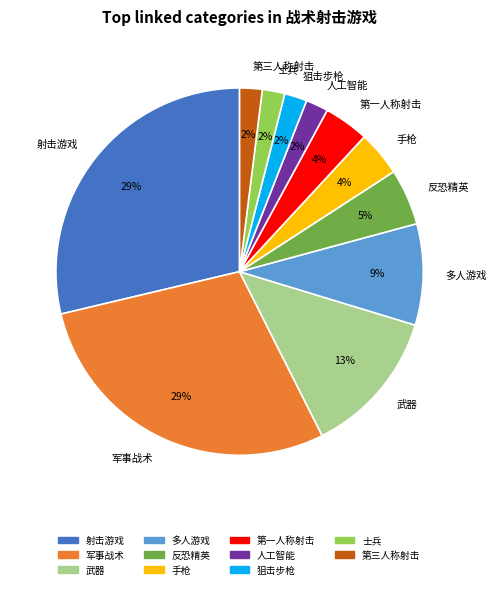

Does any single category account for the majority?

No